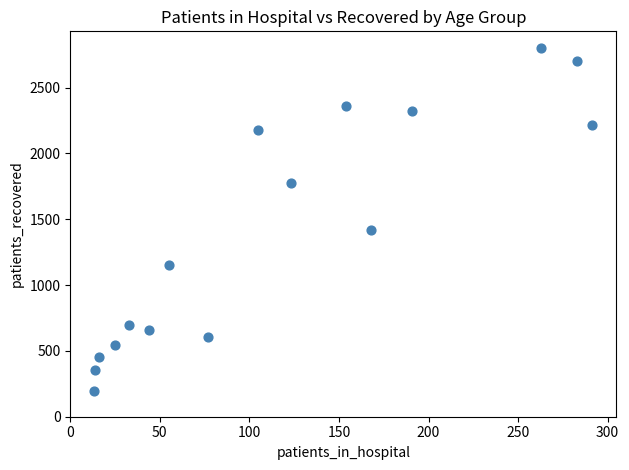

What Y value in the scatter plot is closest to 1496?

1421